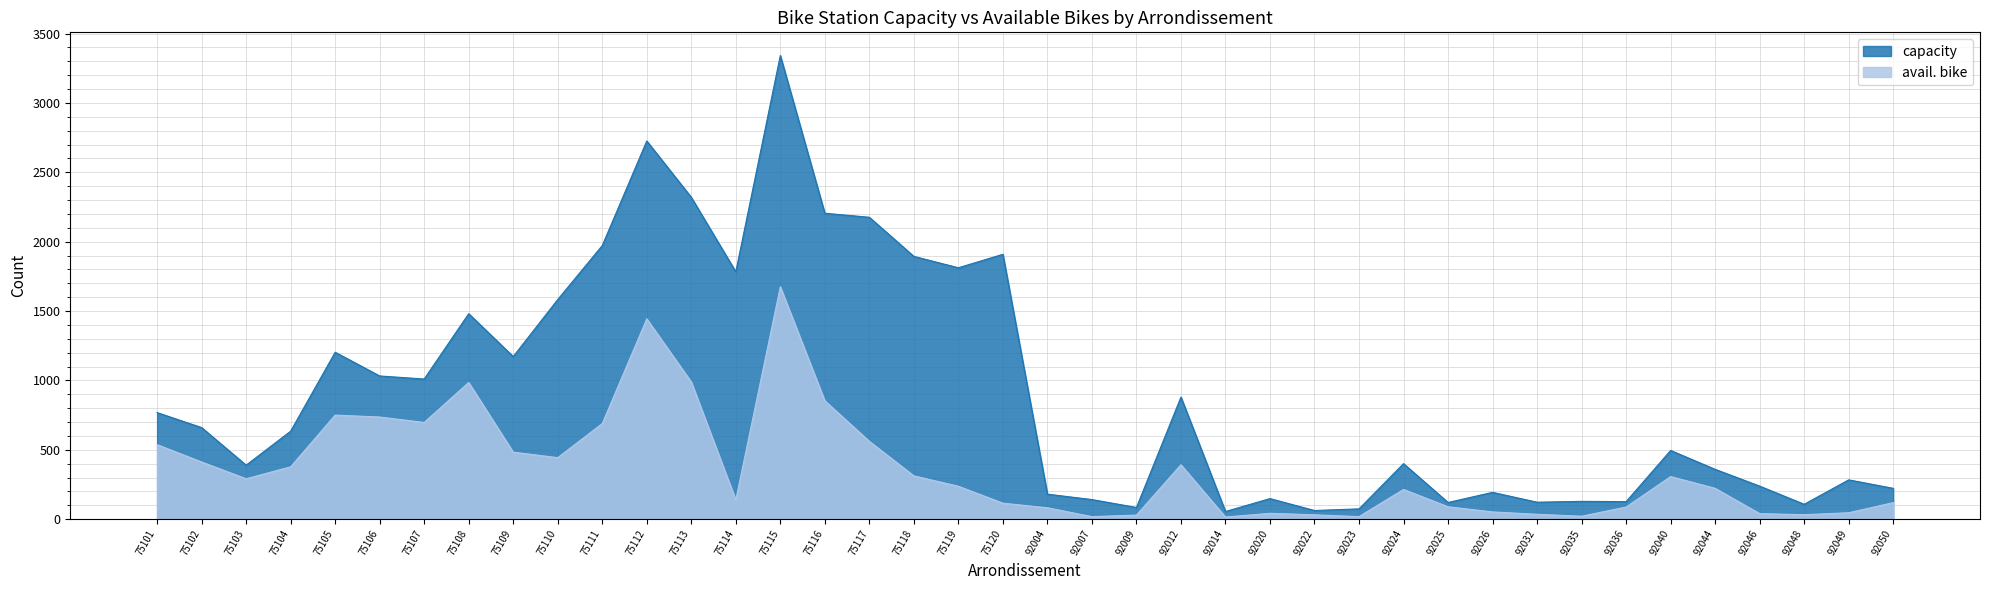

What is the lowest value of the capacity series?

55